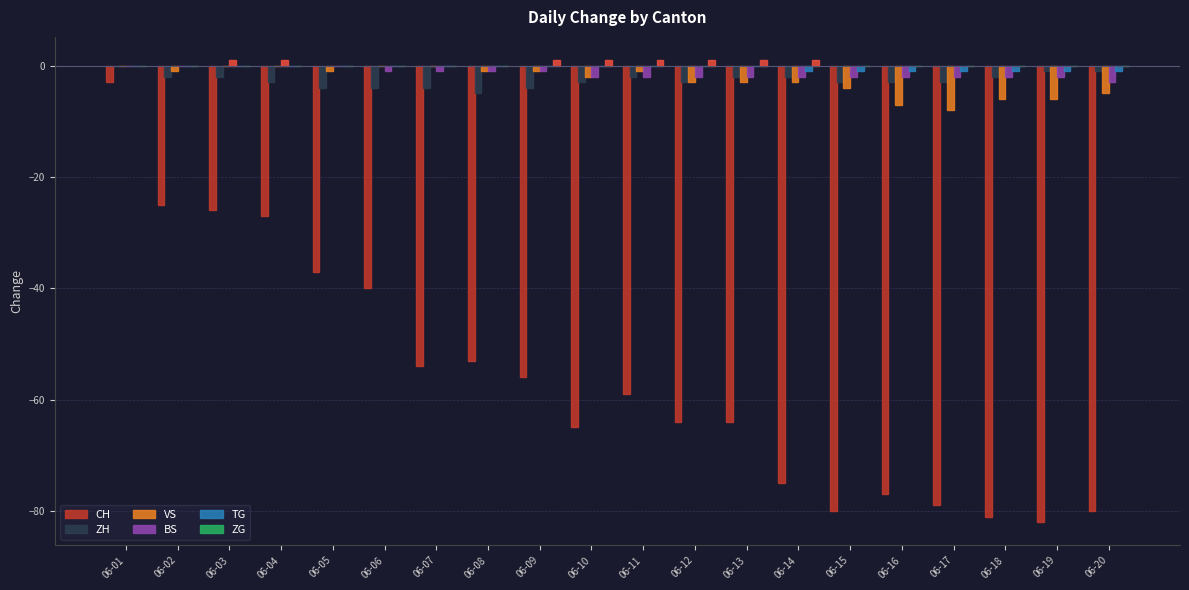

Reading left to right, what are all the values shown in this chart?

CH: 06-01=-3	06-02=-25	06-03=-26	06-04=-27	06-05=-37	06-06=-40	06-07=-54	06-08=-53	06-09=-56	06-10=-65	06-11=-59	06-12=-64	06-13=-64	06-14=-75	06-15=-80	06-16=-77	06-17=-79	06-18=-81	06-19=-82	06-20=-80
ZH: 06-01=0	06-02=-2	06-03=-2	06-04=-3	06-05=-4	06-06=-4	06-07=-4	06-08=-5	06-09=-4	06-10=-3	06-11=-2	06-12=-3	06-13=-2	06-14=-2	06-15=-3	06-16=-3	06-17=-3	06-18=-2	06-19=-1	06-20=-1
VS: 06-01=0	06-02=-1	06-03=0	06-04=0	06-05=-1	06-06=0	06-07=0	06-08=-1	06-09=-1	06-10=-2	06-11=-1	06-12=-3	06-13=-3	06-14=-3	06-15=-4	06-16=-7	06-17=-8	06-18=-6	06-19=-6	06-20=-5
BS: 06-01=0	06-02=0	06-03=1	06-04=1	06-05=0	06-06=-1	06-07=-1	06-08=-1	06-09=-1	06-10=-2	06-11=-2	06-12=-2	06-13=-2	06-14=-2	06-15=-2	06-16=-2	06-17=-2	06-18=-2	06-19=-2	06-20=-3
TG: 06-01=0	06-02=0	06-03=0	06-04=0	06-05=0	06-06=0	06-07=0	06-08=0	06-09=0	06-10=0	06-11=0	06-12=0	06-13=0	06-14=-1	06-15=-1	06-16=-1	06-17=-1	06-18=-1	06-19=-1	06-20=-1
ZG: 06-01=0	06-02=0	06-03=0	06-04=0	06-05=0	06-06=0	06-07=0	06-08=0	06-09=1	06-10=1	06-11=1	06-12=1	06-13=1	06-14=1	06-15=0	06-16=0	06-17=0	06-18=0	06-19=0	06-20=0